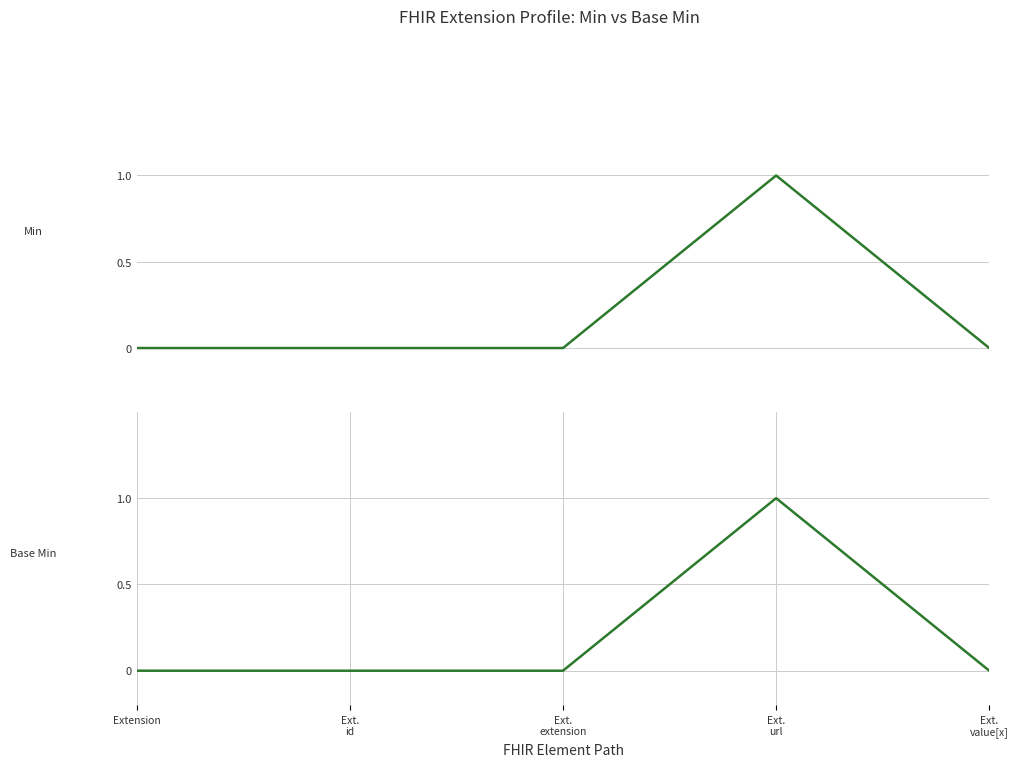

True or false: Base Min and Min intersect in this chart.

False